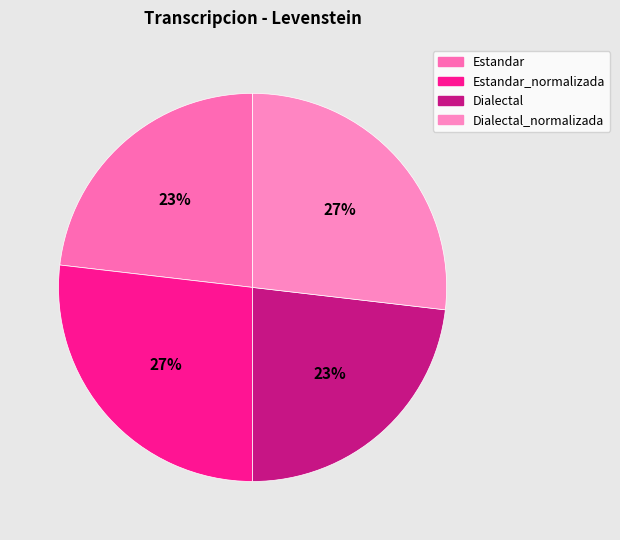

Which slice is the smallest?

Estandar